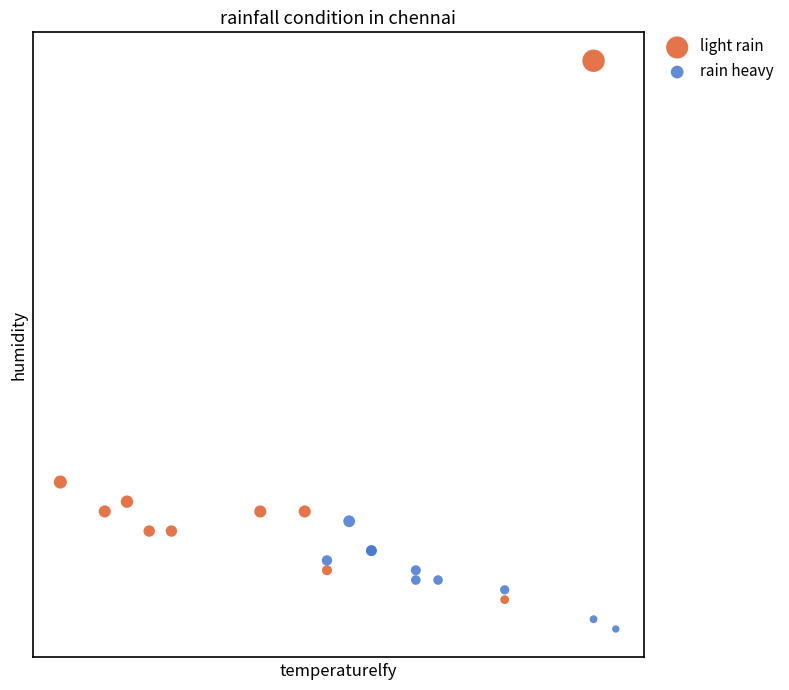

Which series reaches the minimum Y coordinate?

rain heavy